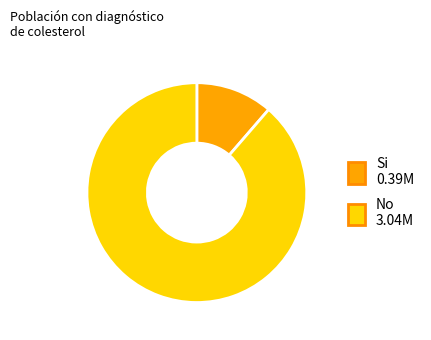

Is there a majority slice in this chart?

Yes